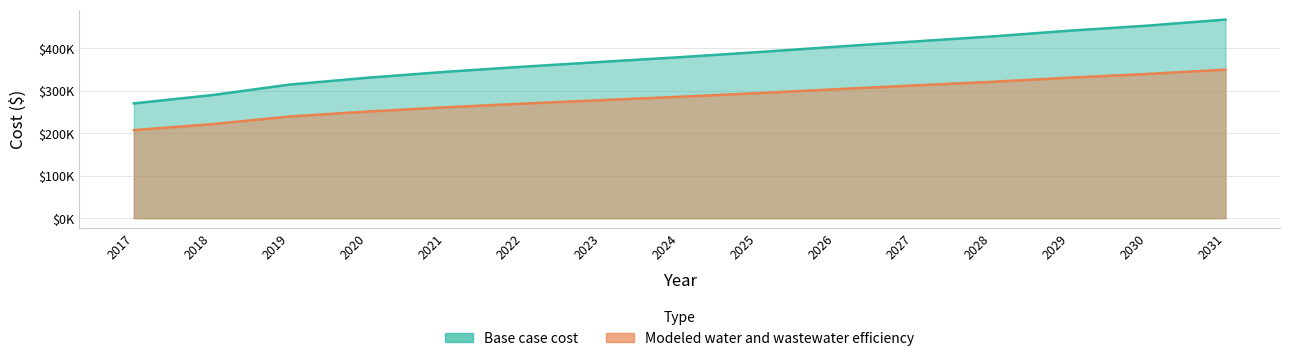

Is the value of Base case cost at 2026 greater than the value of Modeled water and wastewater efficiency at 2026?

Yes